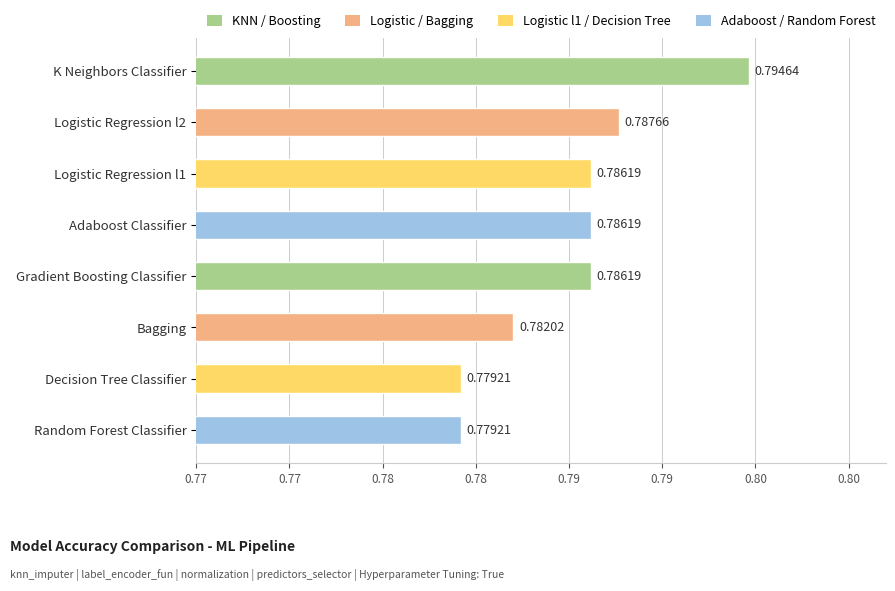

Does the chart contain any negative values?

No